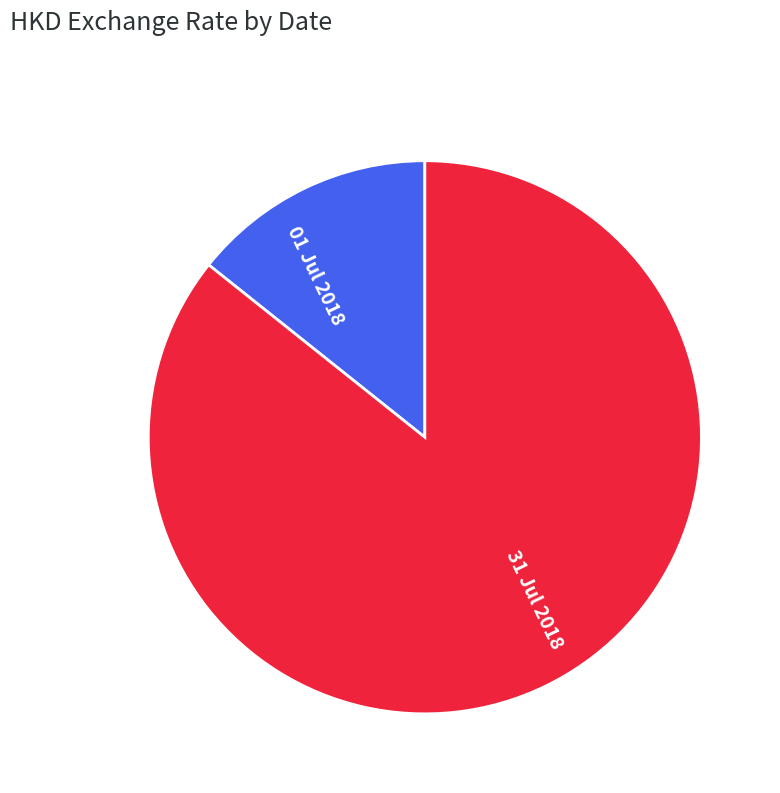

What is the smallest slice in the pie chart?

01 Jul 2018